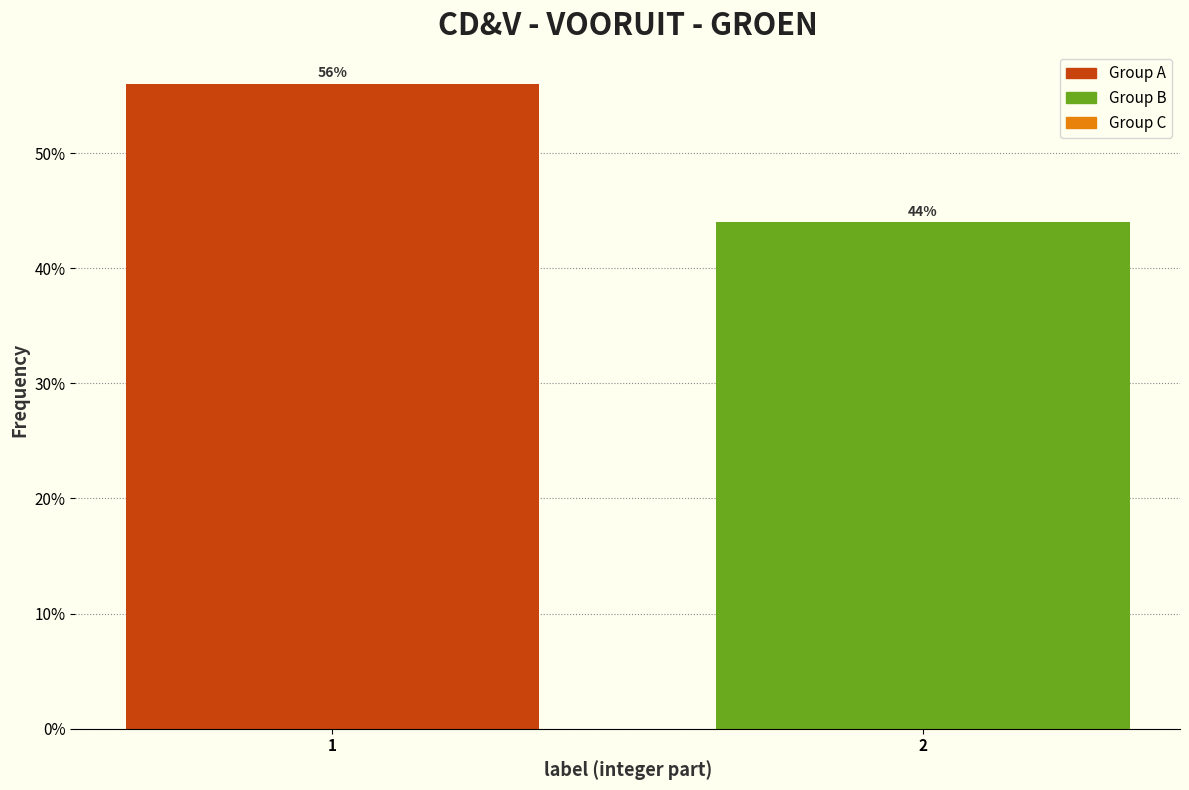

Reading right to left, transcribe all the data shown in this chart.

2=44.0	1=56.0